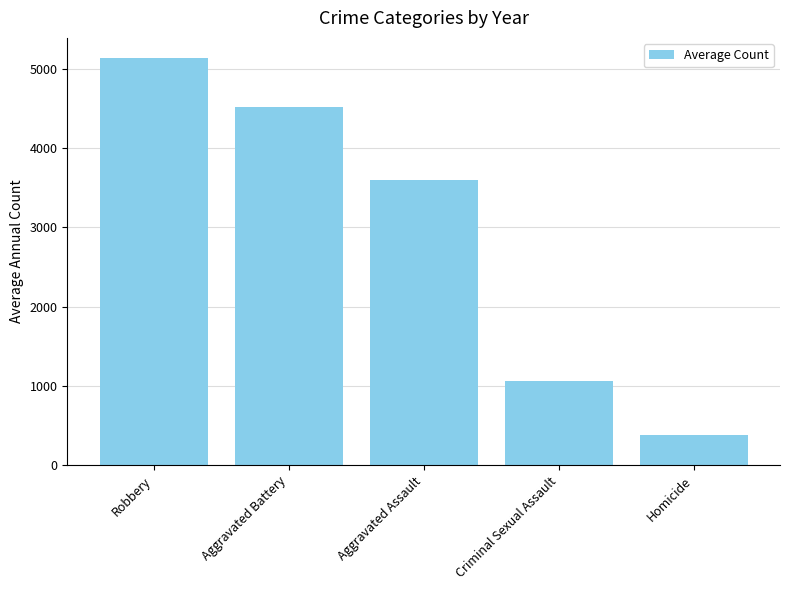

Rank the categories by value from lowest to highest.

Homicide, Criminal Sexual Assault, Aggravated Assault, Aggravated Battery, Robbery